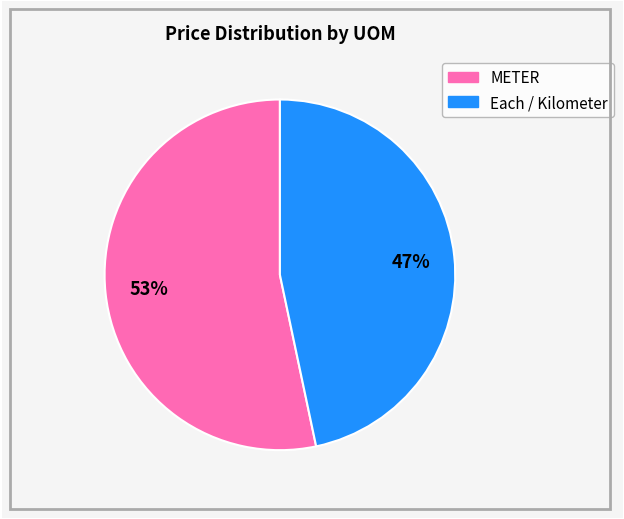

To the nearest percent, what is the average slice percentage?

50%